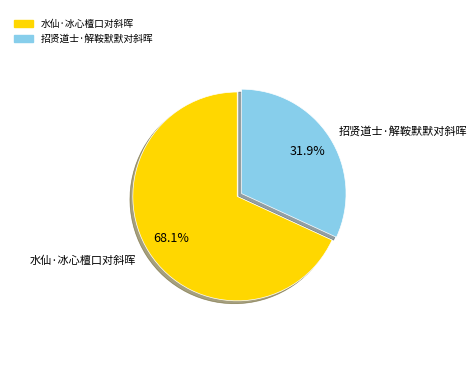

Is it true that 水仙·冰心檀口对斜晖 is 68% of the pie?

True